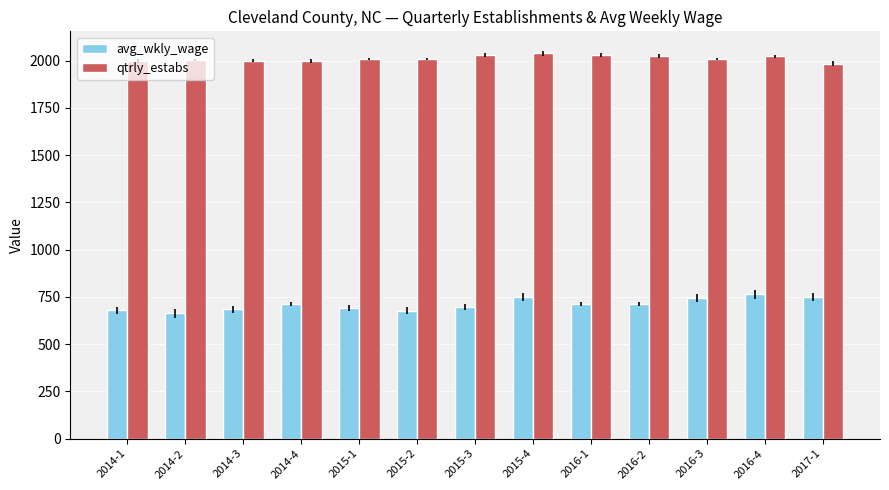

What is the label of the 9th bar from the right?

2015-1